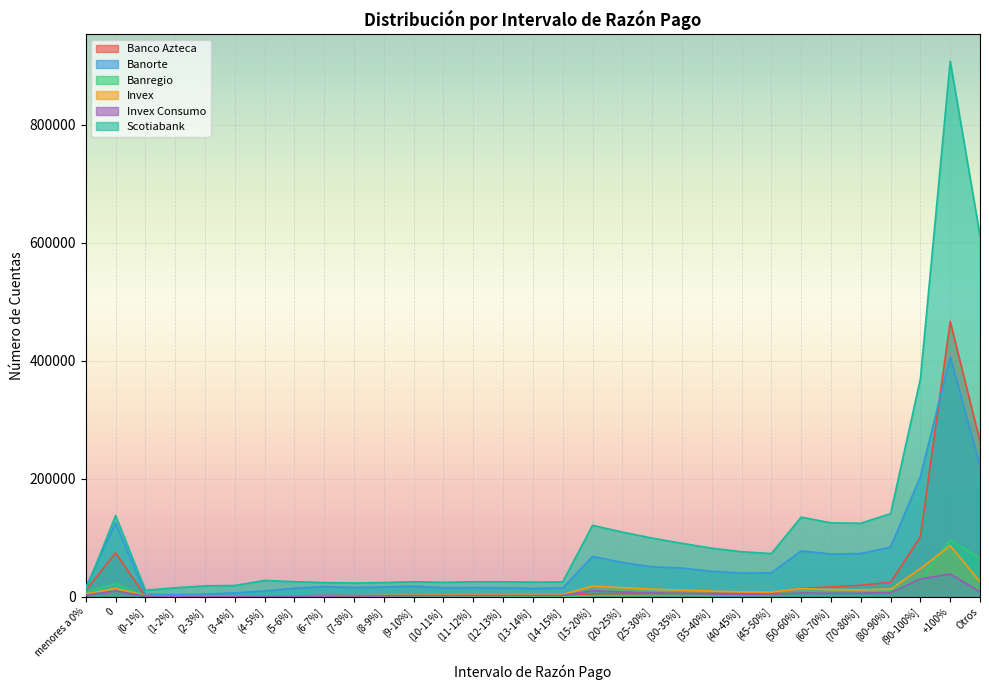

True or false: Banregio and Banorte cross at least once.

False